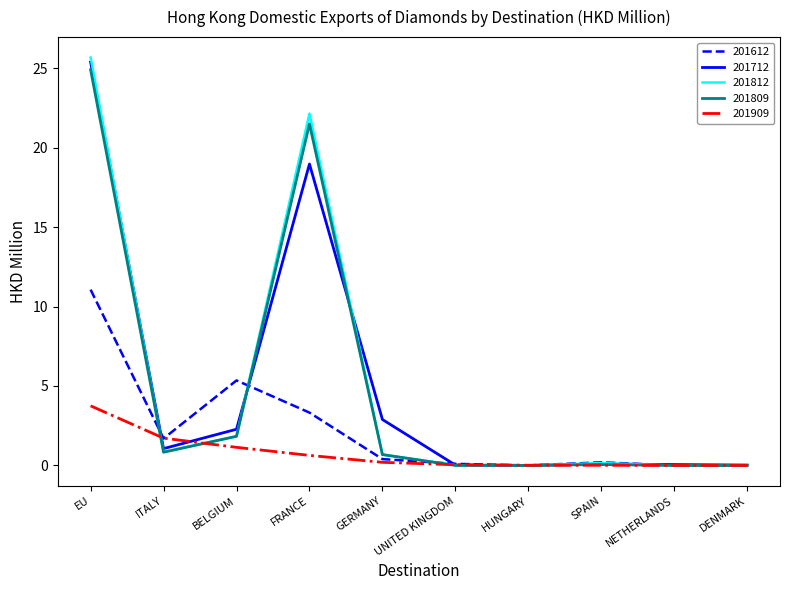

At which category does 201809 reach its first local peak?

FRANCE